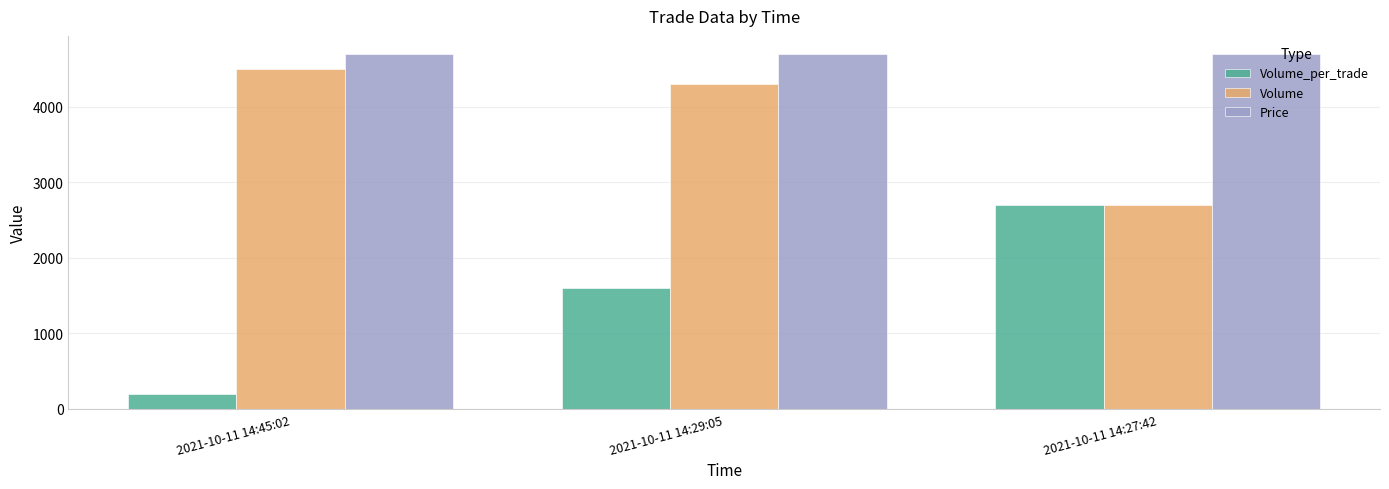

The Volume series shows 4300 at 2021-10-11 14:29:05. True or false?

True